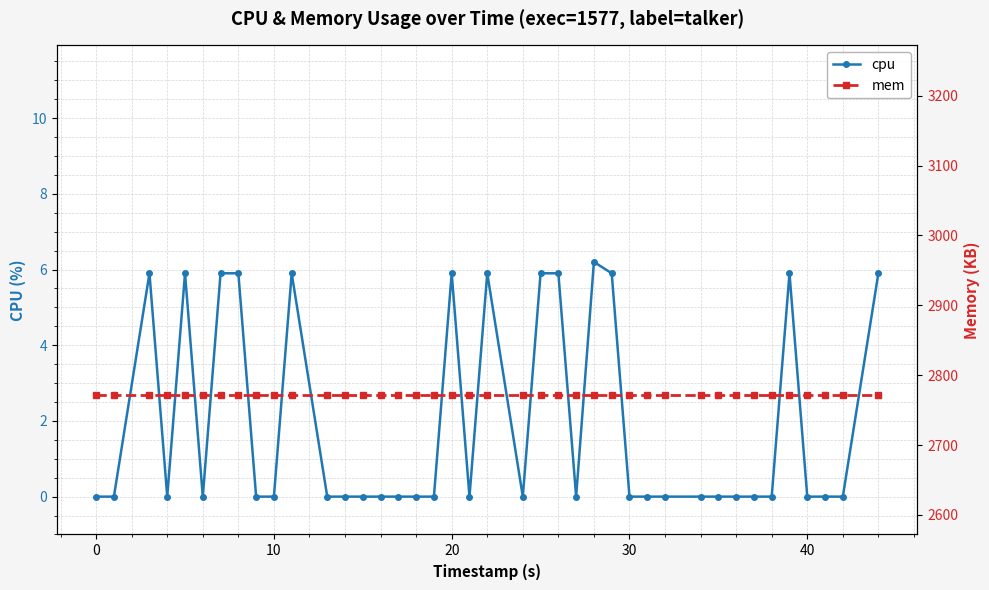

How many lines are shown in the chart?

2